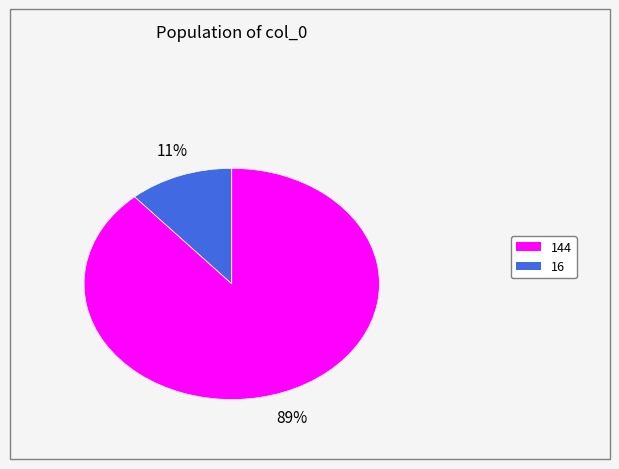

To the nearest percent, what is the average slice percentage?

50%